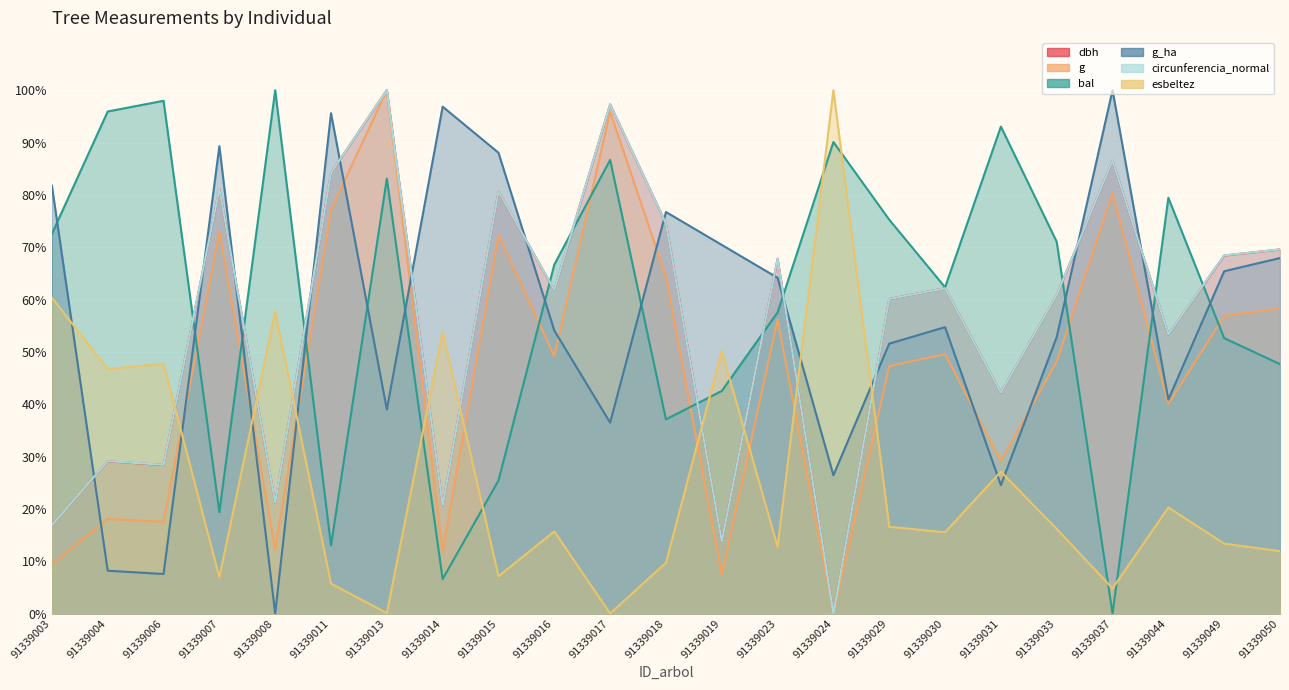

How many lines are shown in the chart?

6